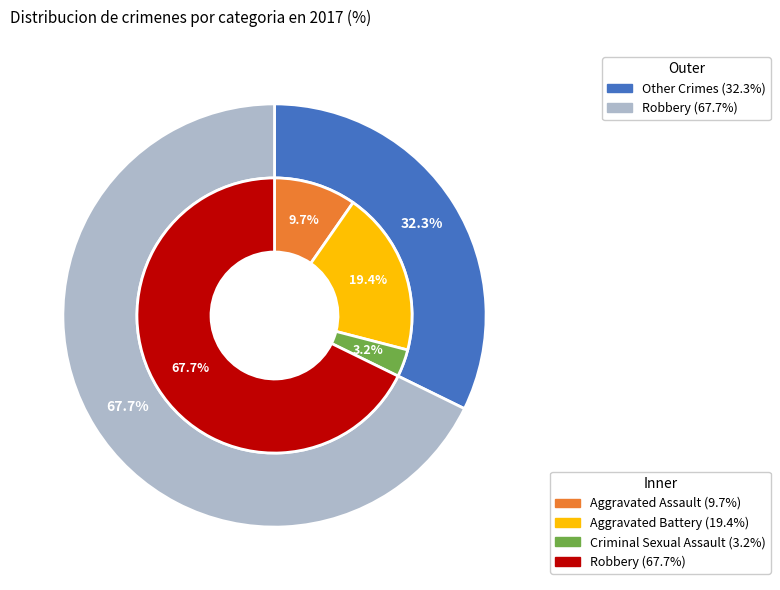

To the nearest percent, what is the difference between the Aggravated Battery and Robbery slice percentages?

48%